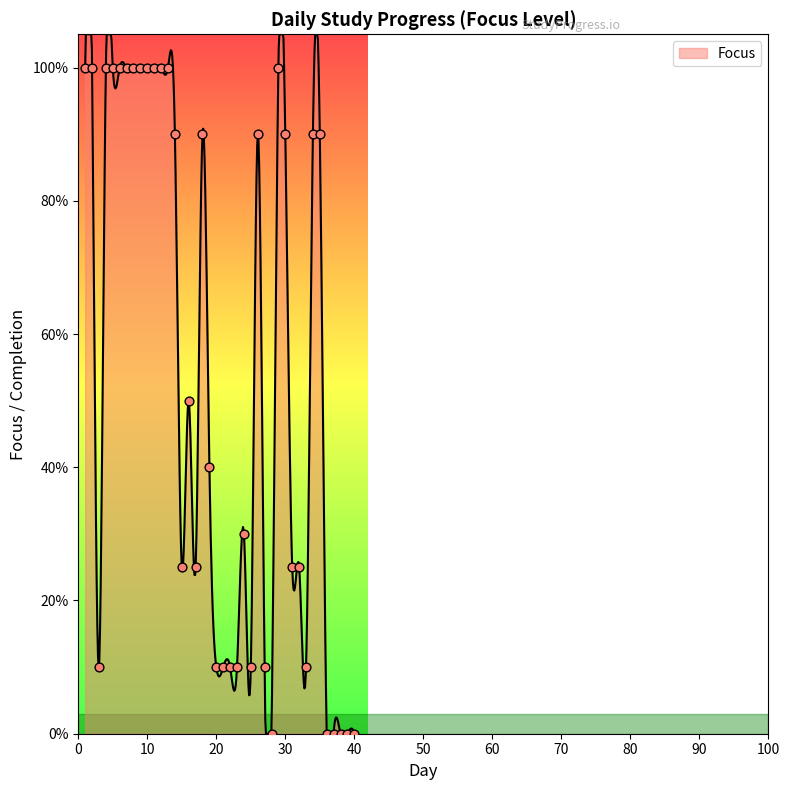

What is the change in value from 11 to 26?

-0.1